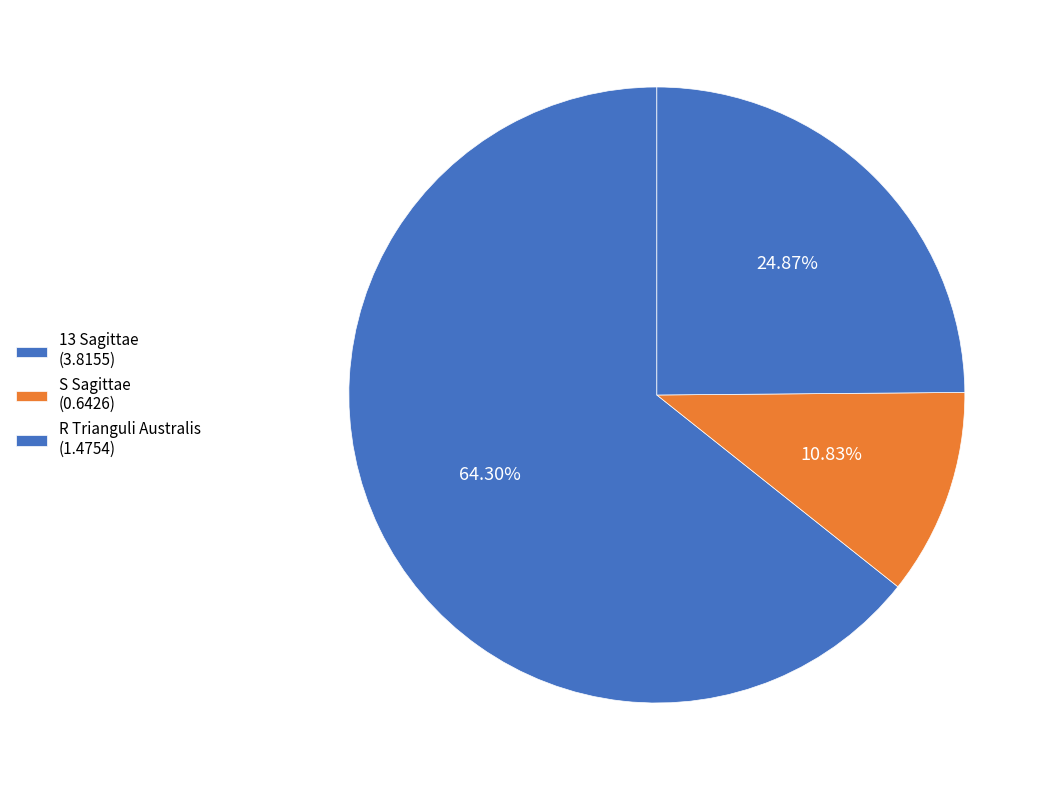

How much of the chart is everything except S Sagittae?

89.2%